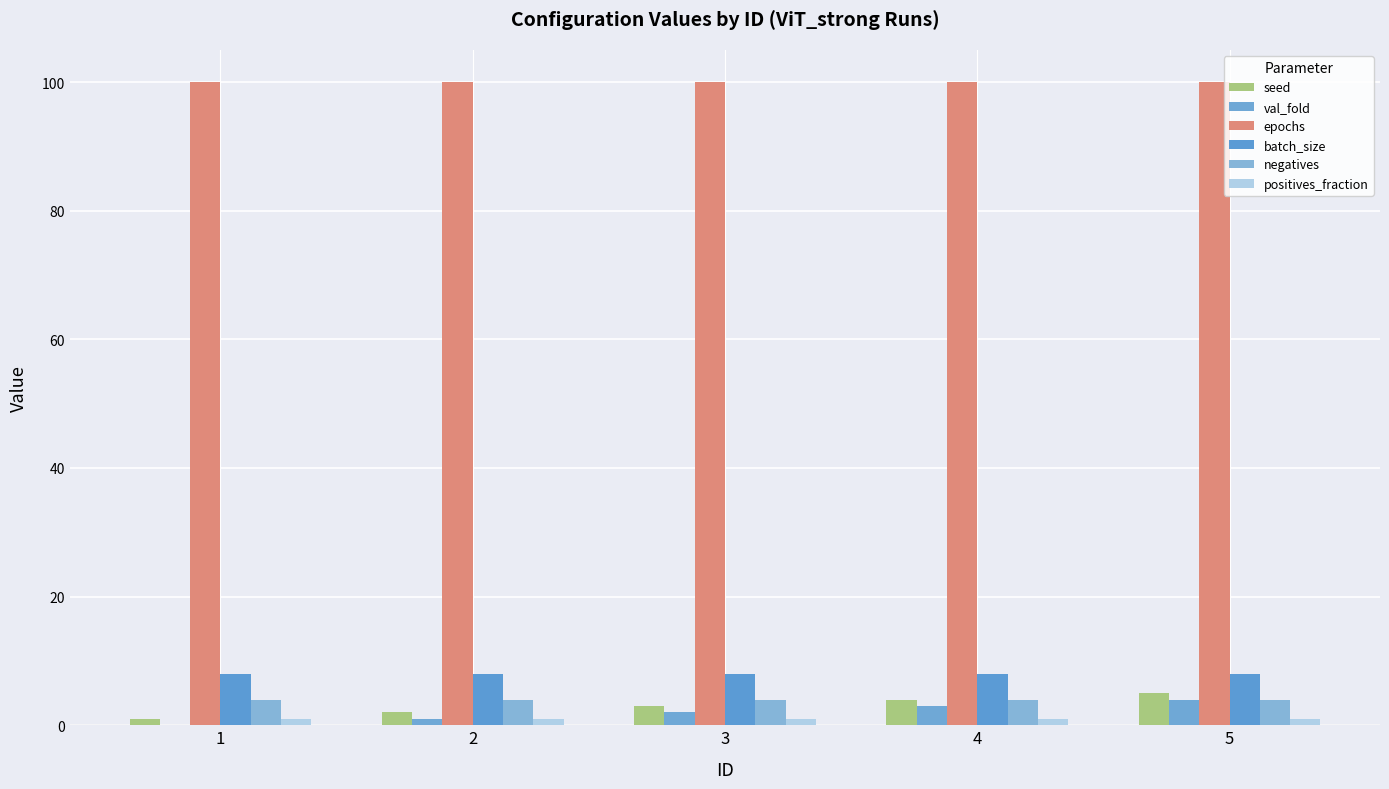

Rank the series by their maximum value, from lowest to highest.

positives_fraction, val_fold, negatives, seed, batch_size, epochs